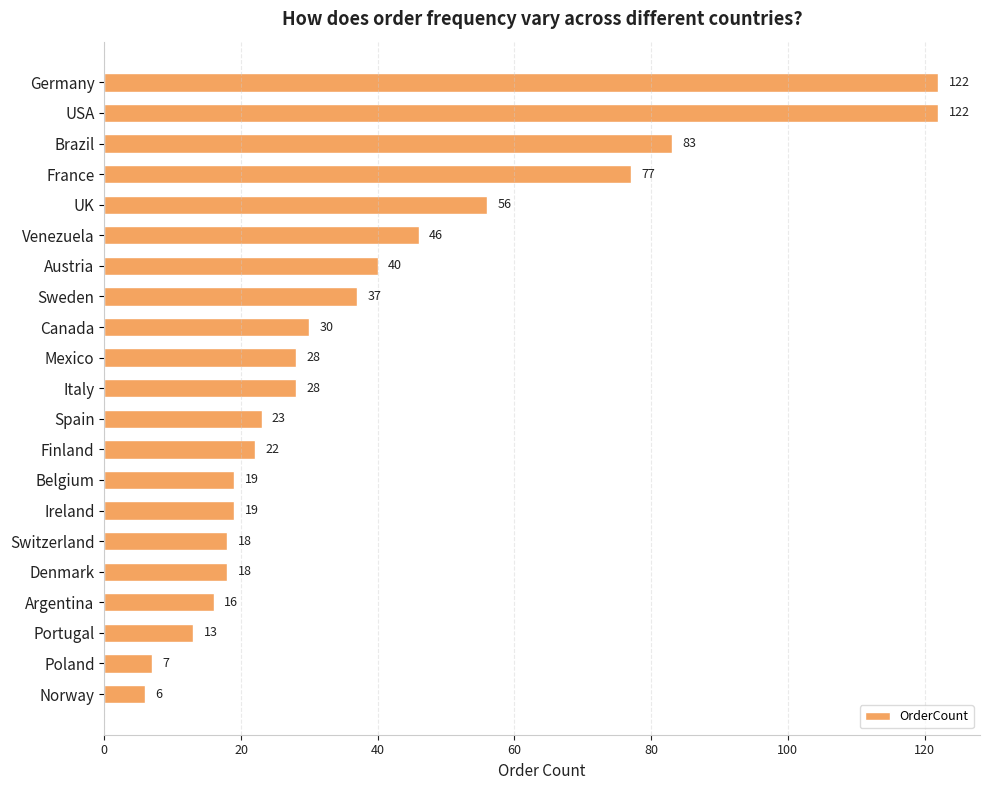

True or false: the data shows 3 at Portugal.

False